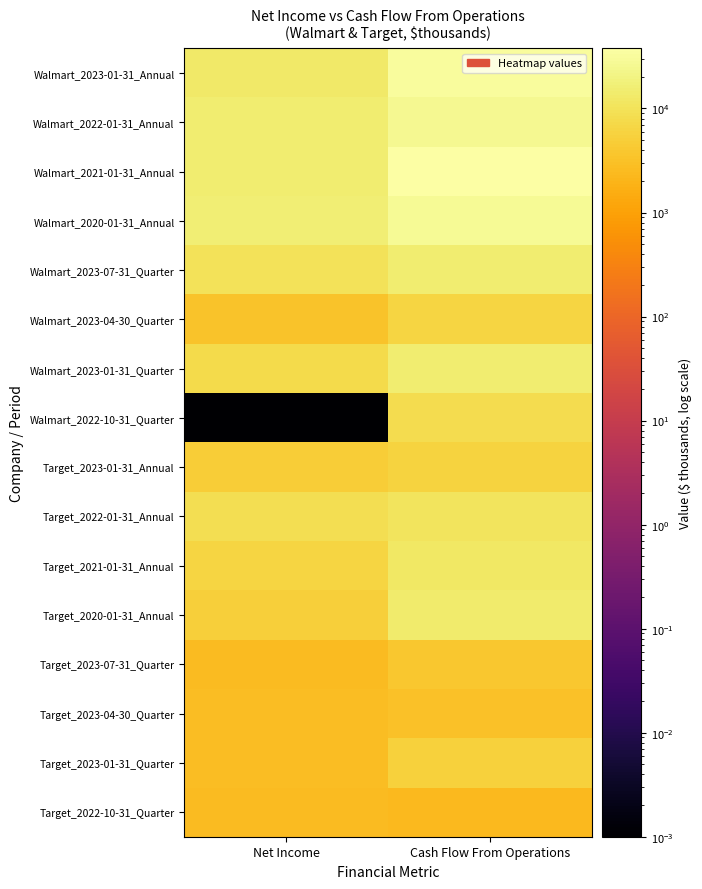

Which series has the largest total across all categories?

Walmart_2021-01-31_Annual